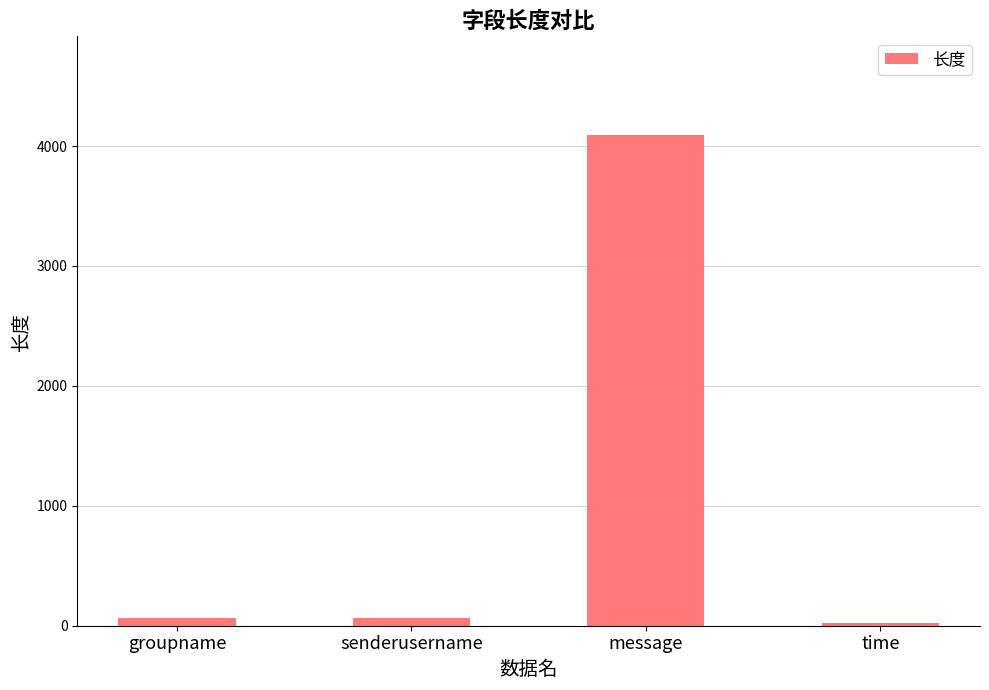

True or false: the data shows 4096 at message.

True